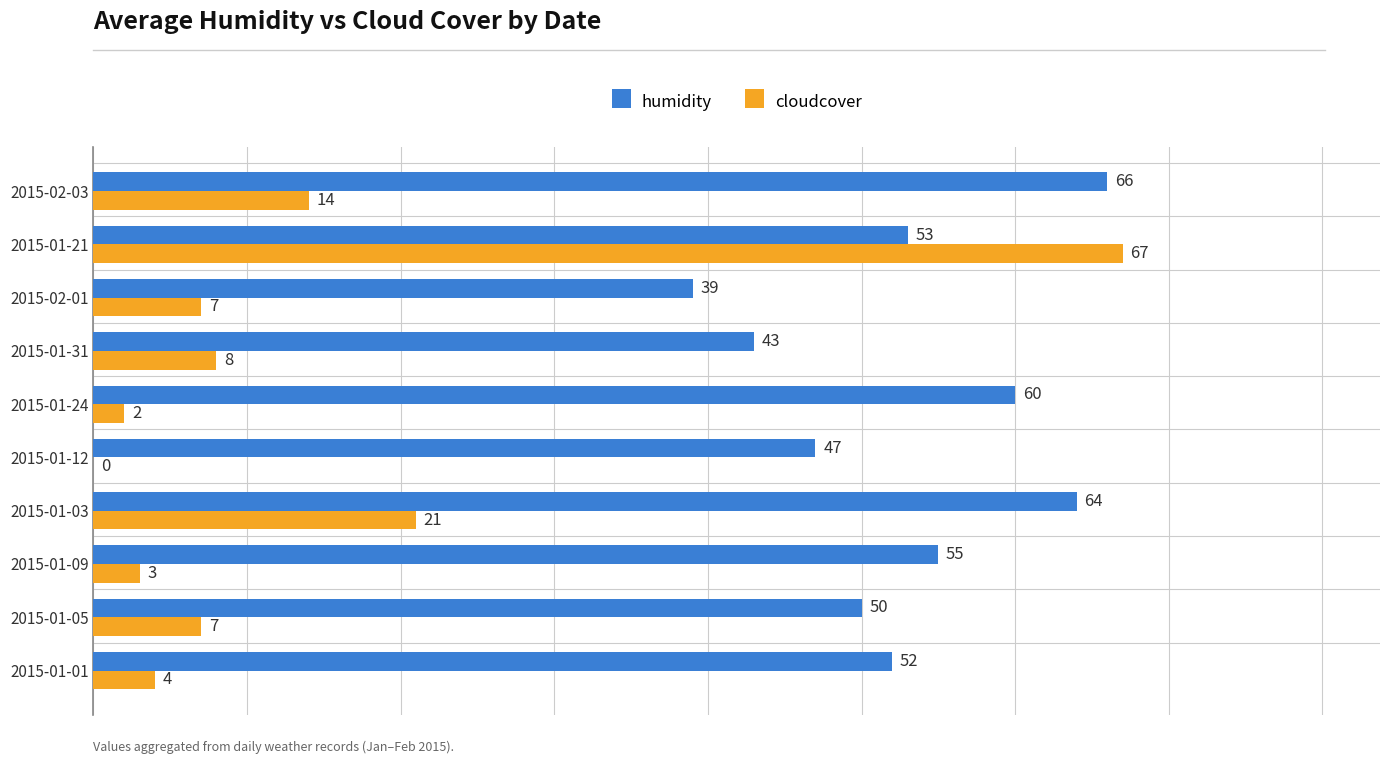

Which series has the largest total across all categories?

humidity